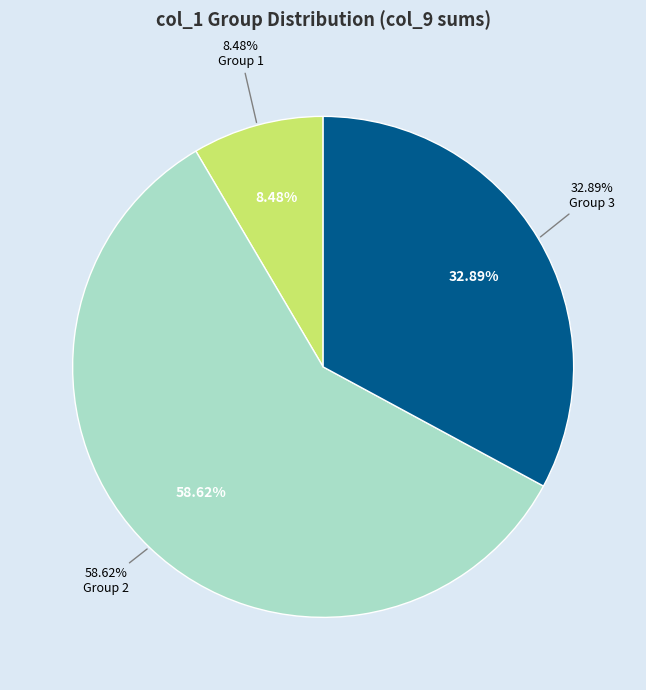

What is the change in value from 2 to 3?

+197